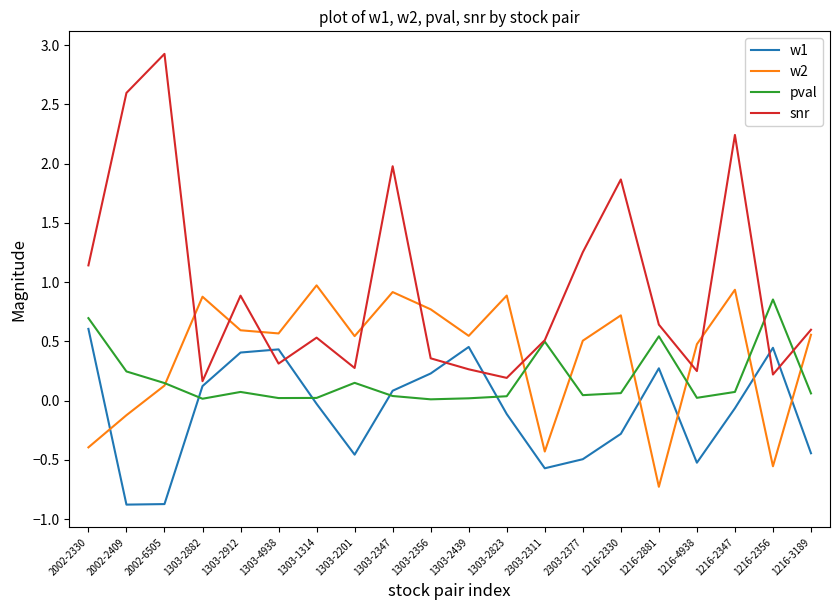

What is the spread (max minus min) of values at 1303-2201?

1.0